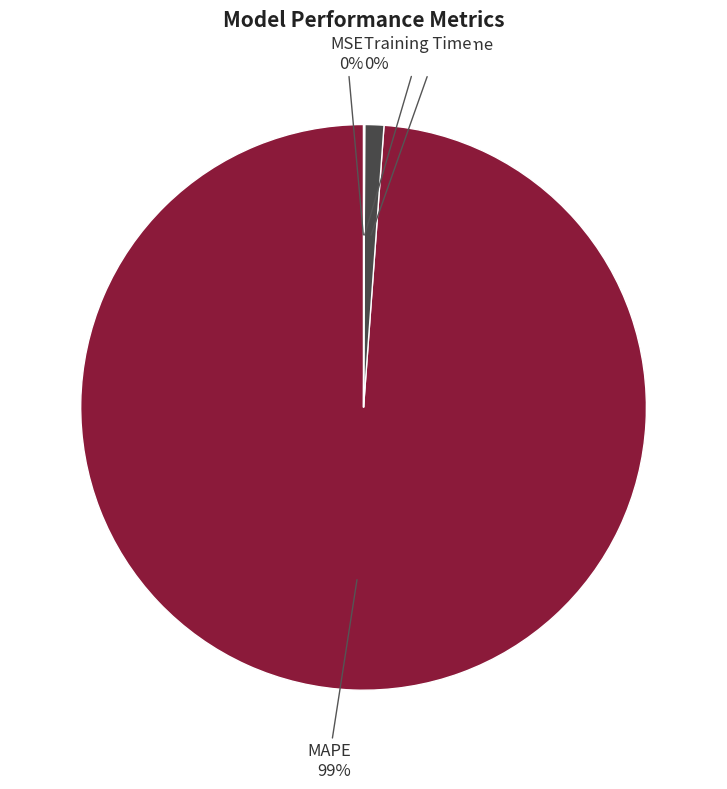

To the nearest percent, what is the difference between the largest and smallest slice percentages?

99%